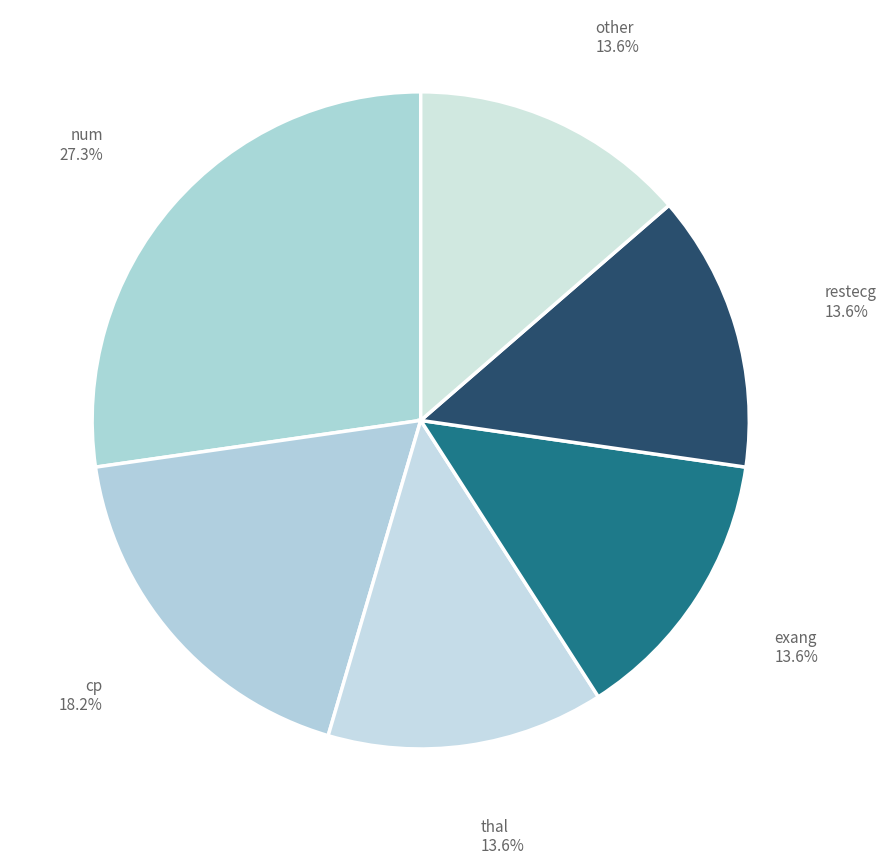

What percentage is the restecg slice, to the nearest percent?

14%